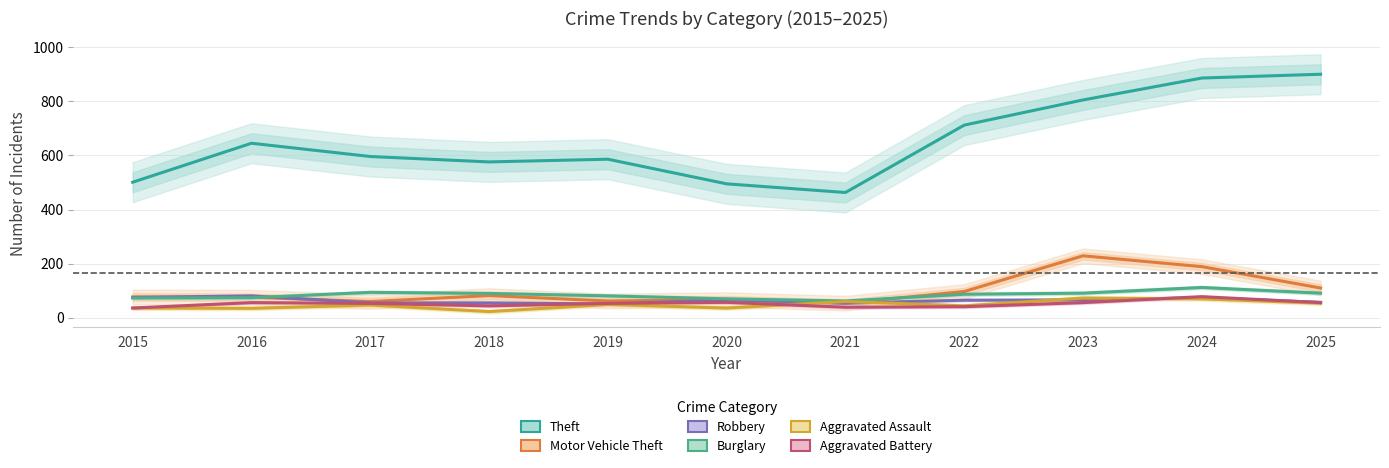

How many lines are shown in the chart?

6